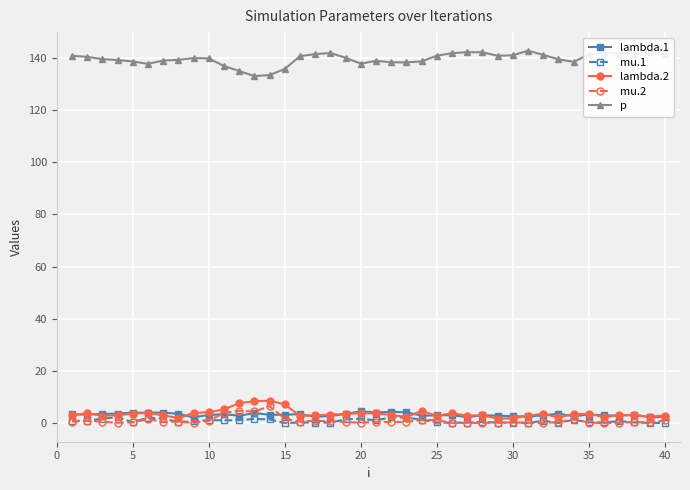

Which series has the largest total across all categories?

p